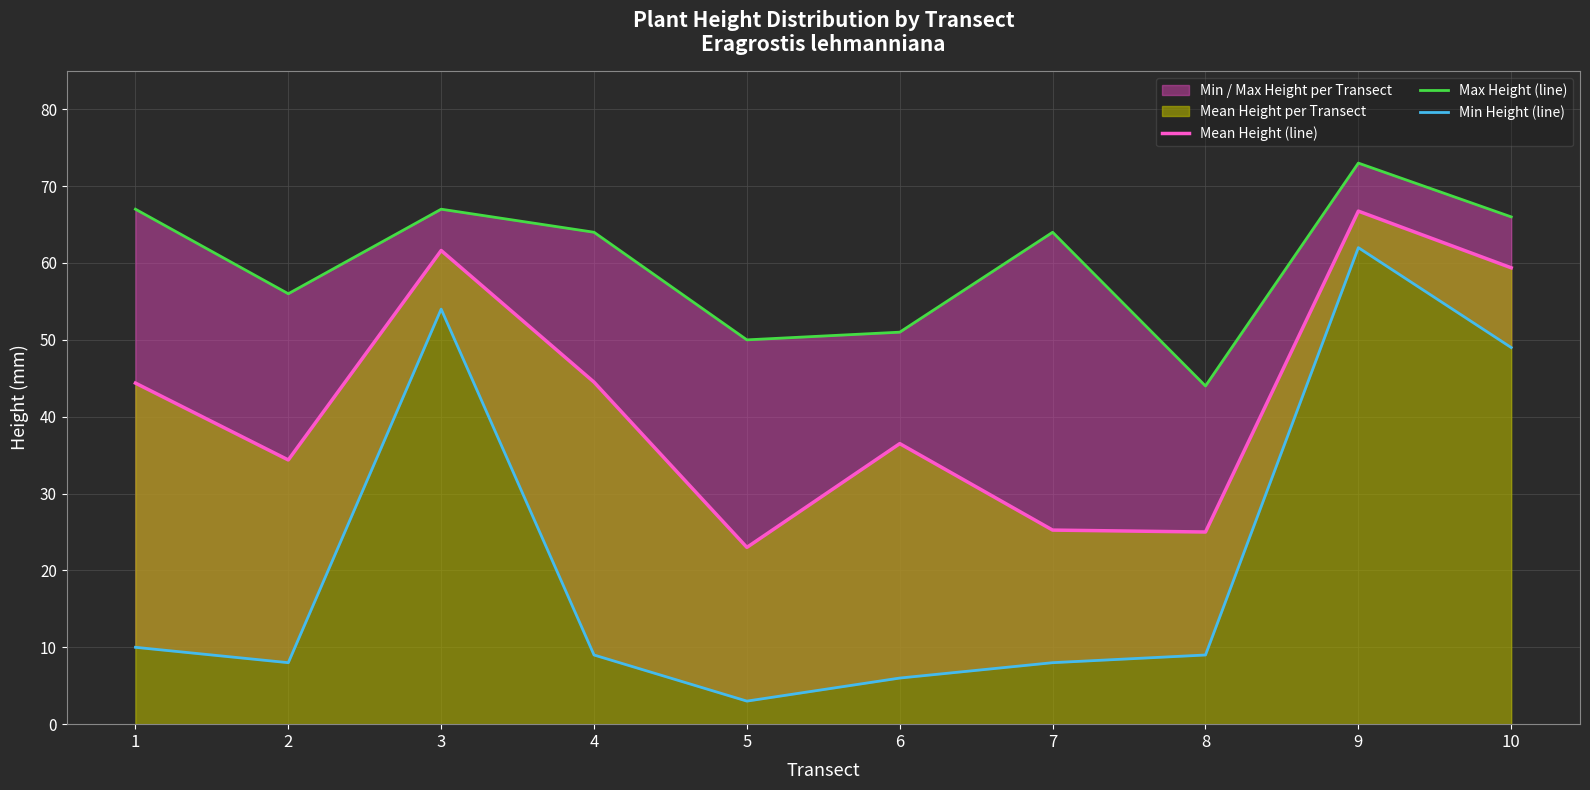

How many values in the Mean Height (line) series exceed 44?

5